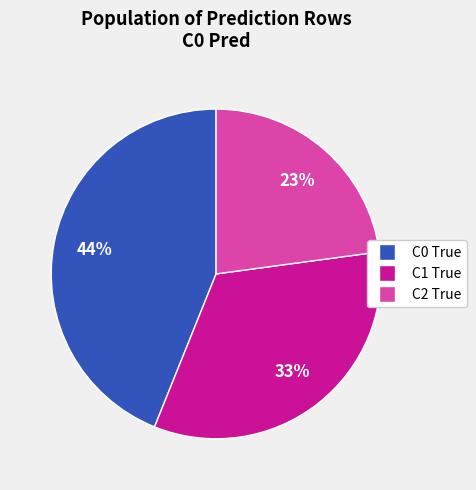

Which slice is the largest?

C0 True